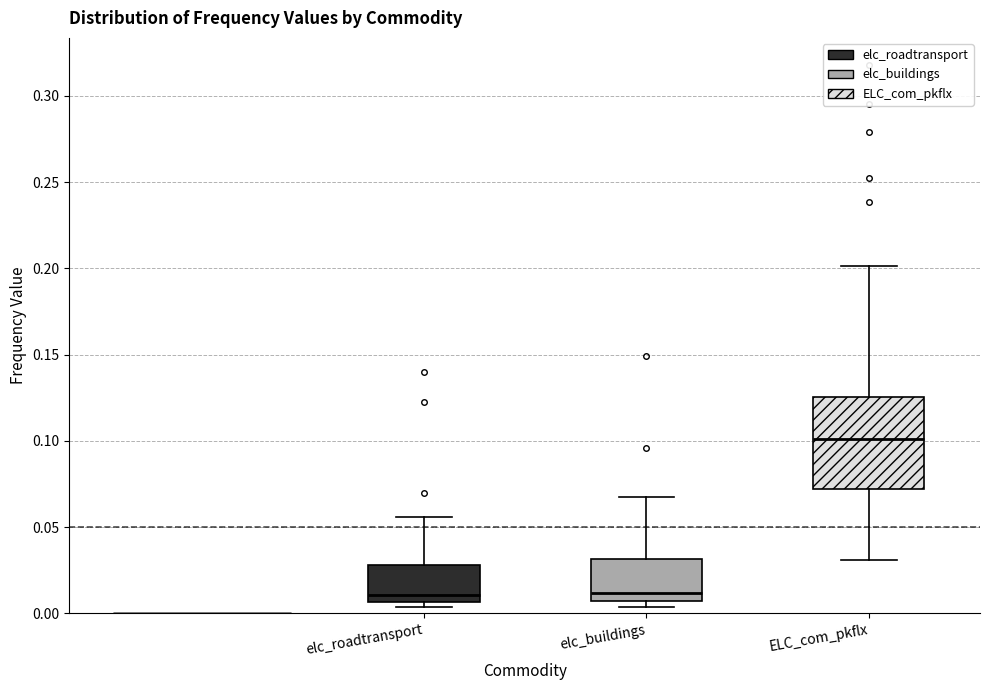

Which box's median line is the highest?

ELC_com_pkflx